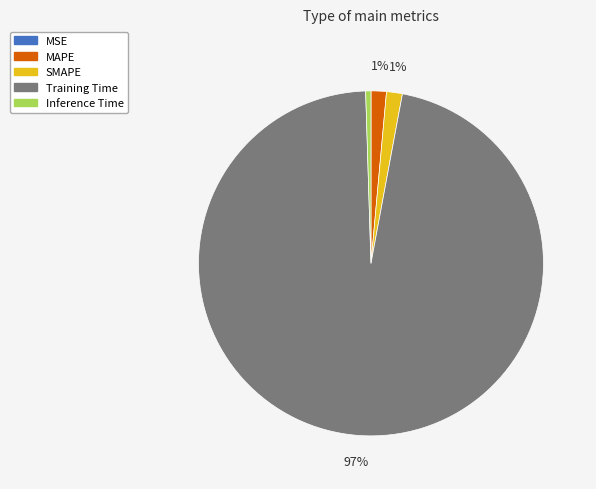

Which category accounts for the majority?

Training Time